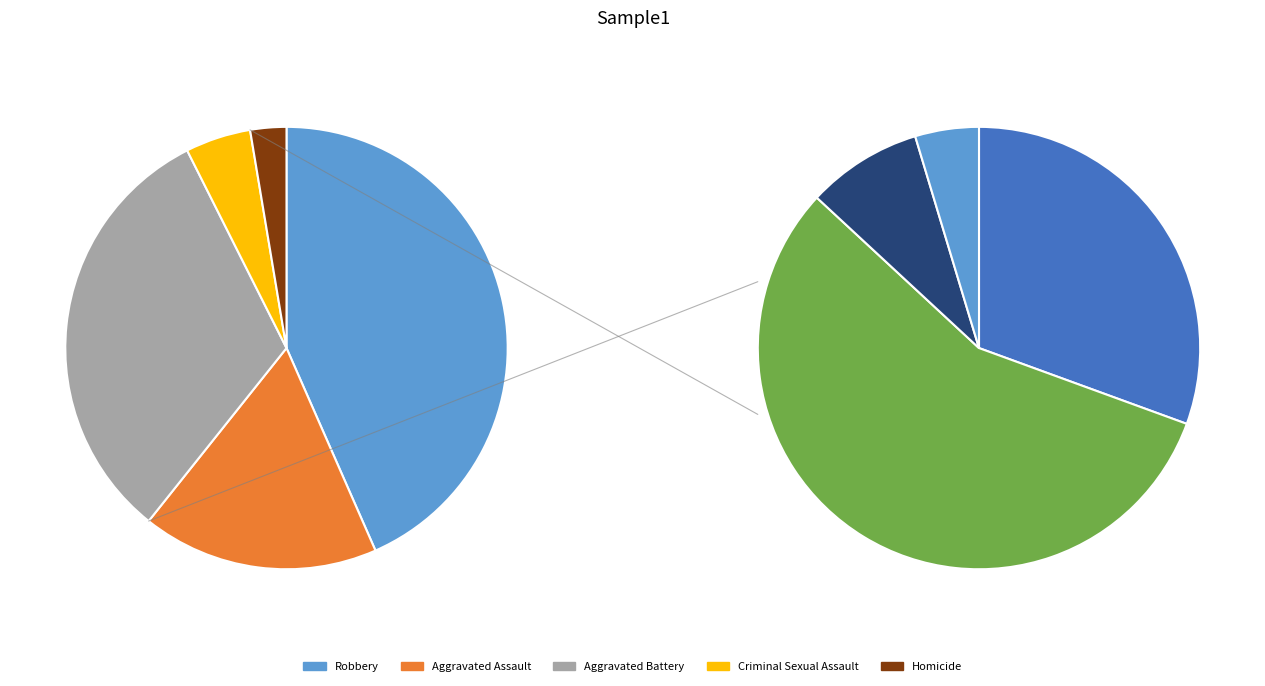

What is the smallest slice in the pie chart?

Homicide